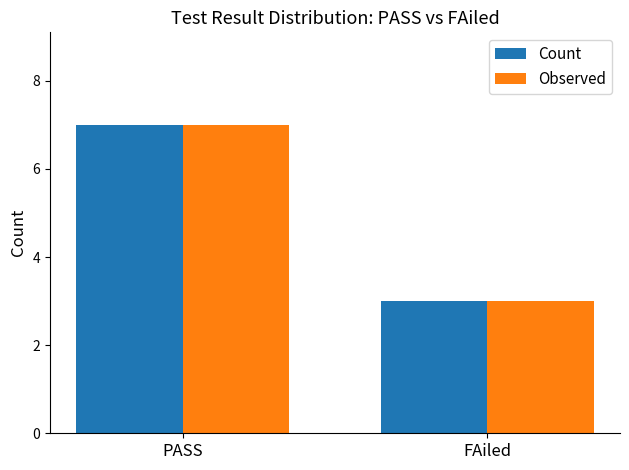

What is the value of the Observed bar at the 1st from the left?

7